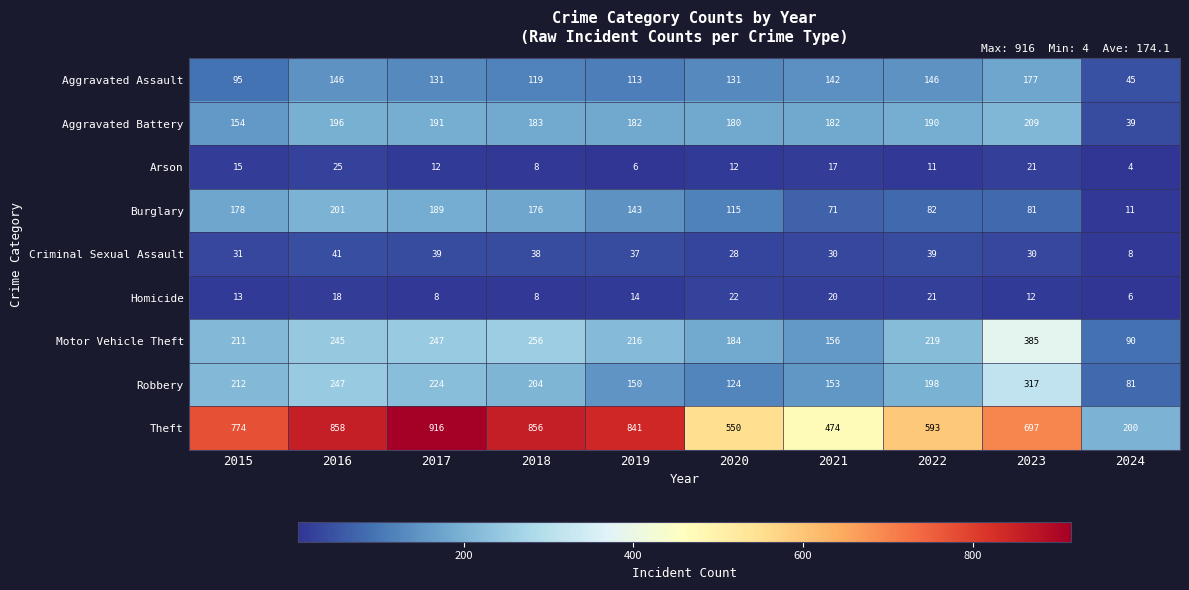

List the series in order of their peak value, highest first.

Theft, Motor Vehicle Theft, Robbery, Aggravated Battery, Burglary, Aggravated Assault, Criminal Sexual Assault, Arson, Homicide